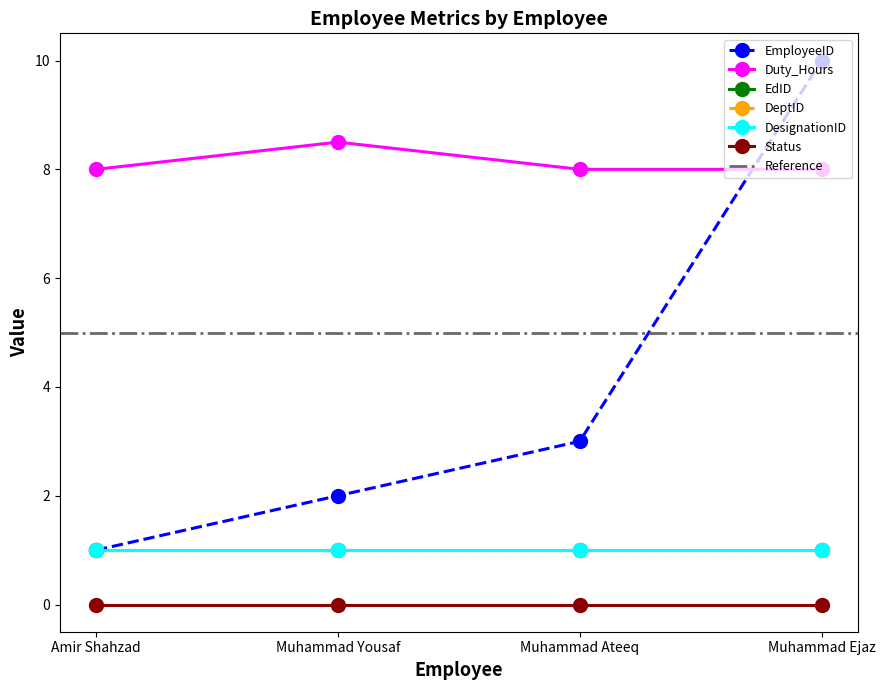

Which category has the highest value across all series?

Muhammad Ejaz